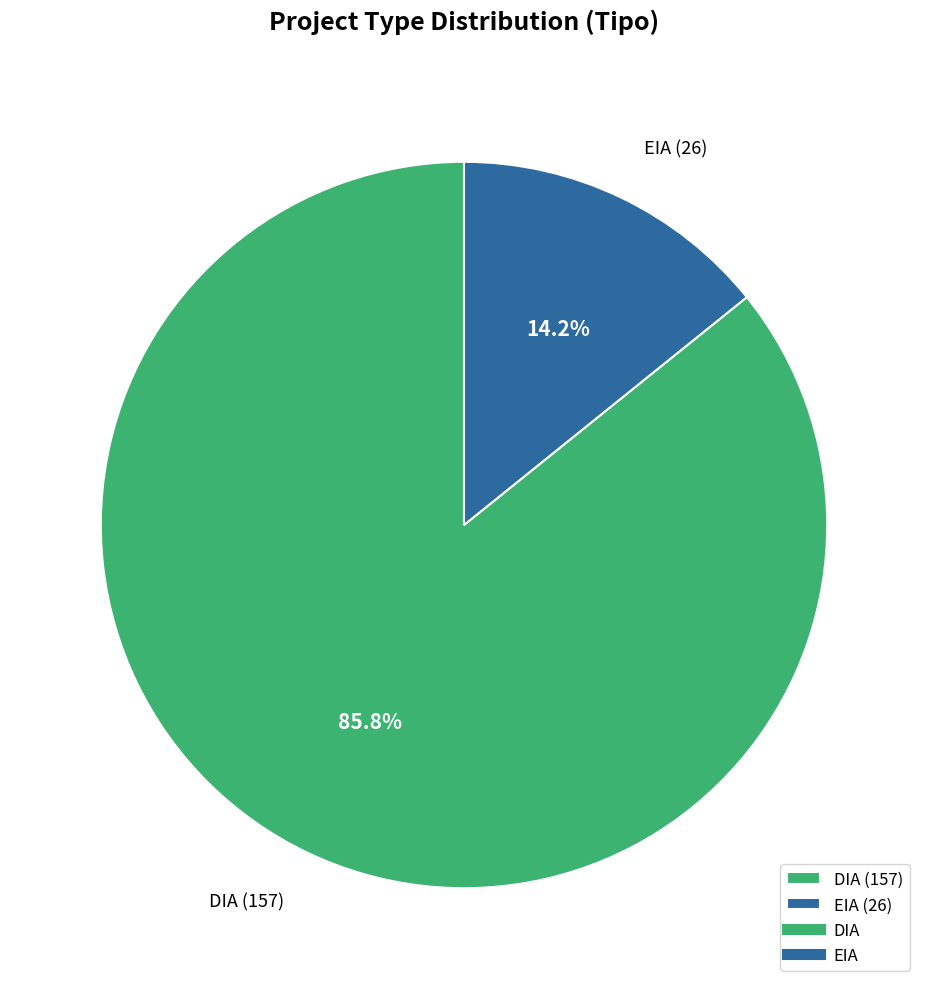

What is the smallest slice in the pie chart?

EIA